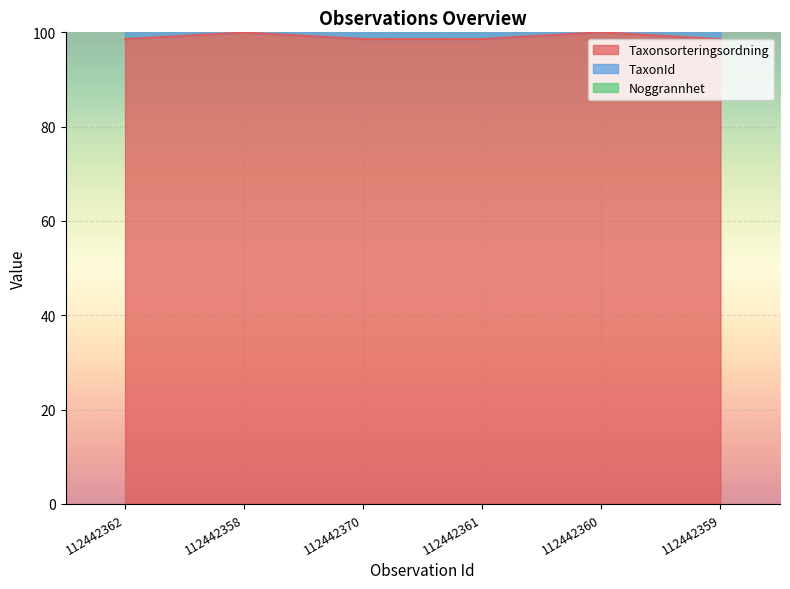

Between 112442360 and 112442359, which series saw the biggest shift?

TaxonId